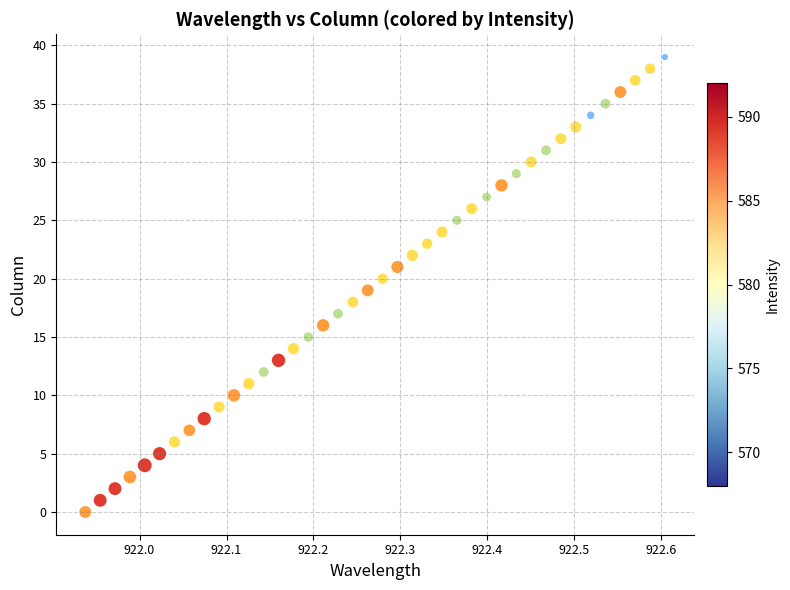

What is the range of Y values (max minus min)?

39